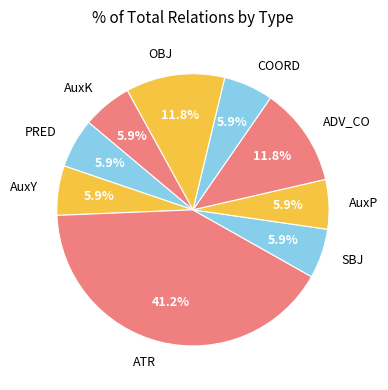

Which slice is the largest?

ATR